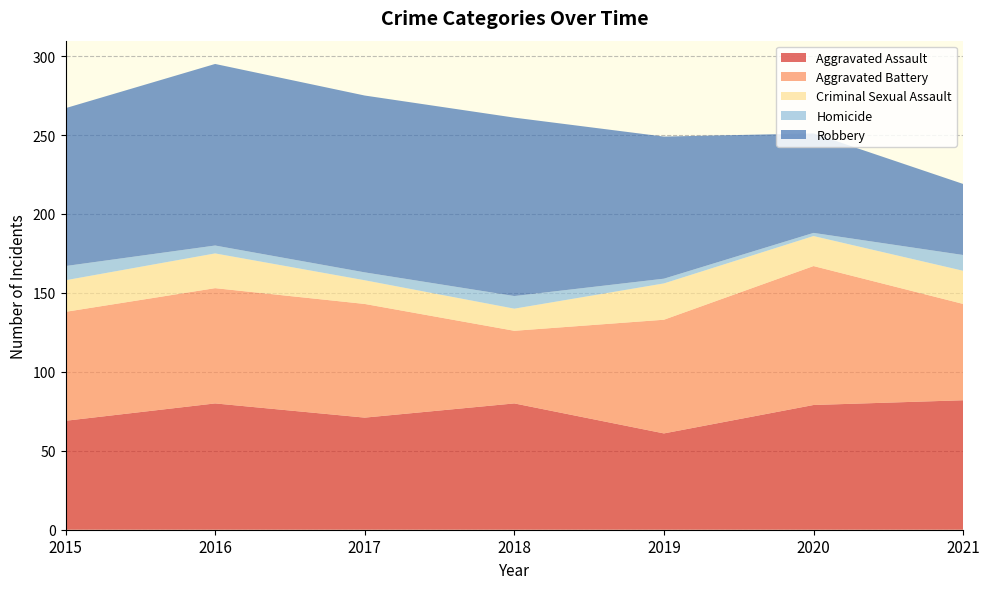

Reading right to left, list all the values displayed in this chart.

Aggravated Assault: 82	79	61	80	71	80	69
Aggravated Battery: 61	88	72	46	72	73	69
Criminal Sexual Assault: 21	19	23	14	15	22	20
Homicide: 10	2	3	8	5	5	9
Robbery: 45	63	90	113	112	115	100